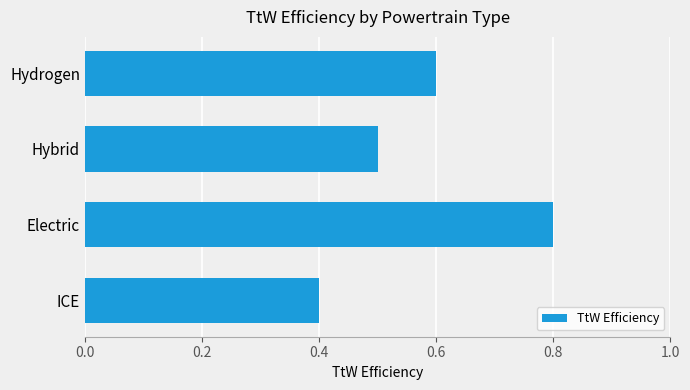

What is the difference between the maximum and minimum values?

0.4